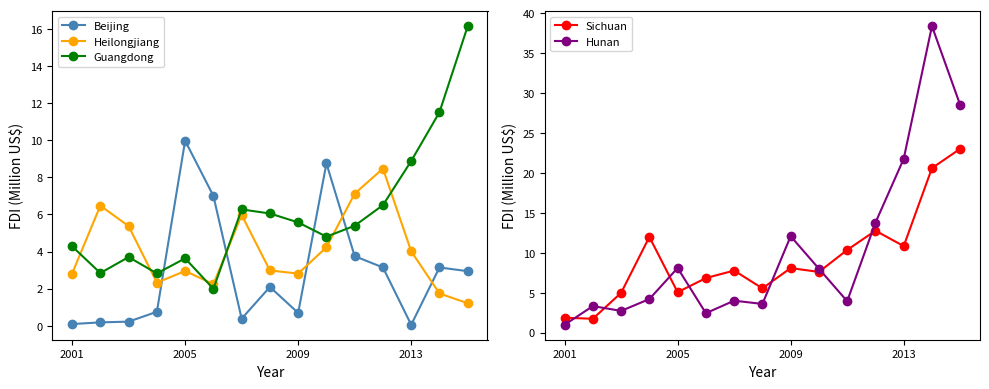

Count the number of data series in this chart.

5